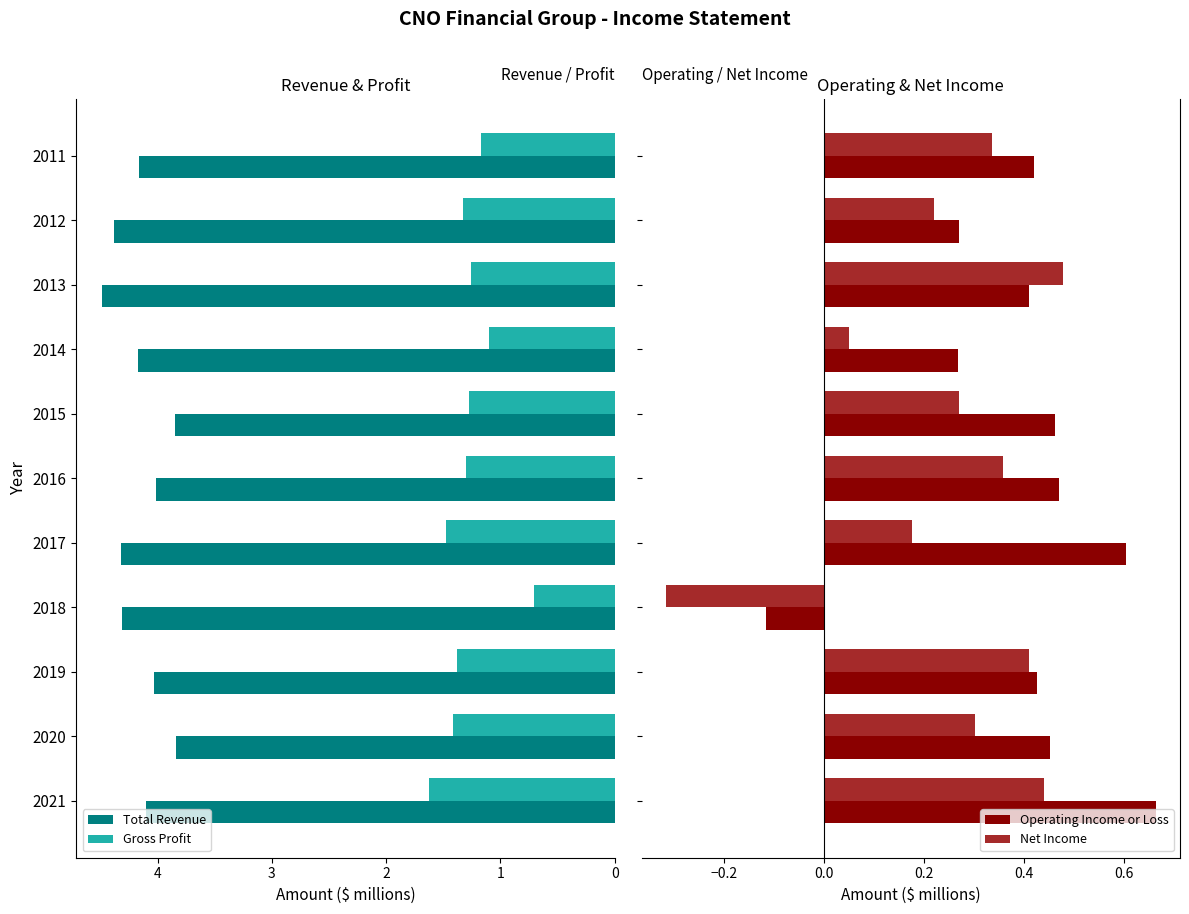

How many series are shown in this chart?

4